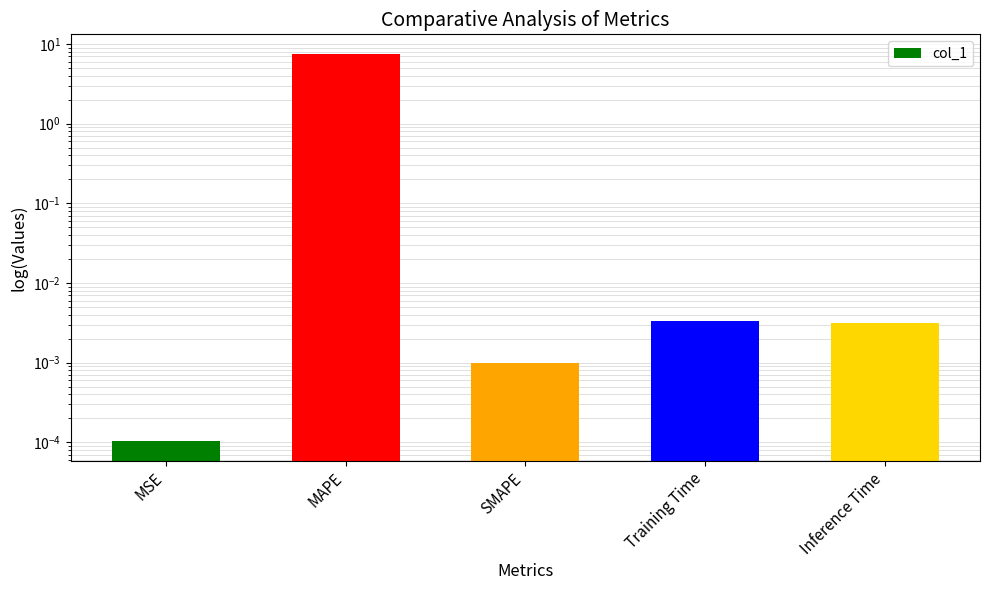

Reading left to right, list all the values displayed in this chart.

MSE=0.0	MAPE=7.6	SMAPE=0.0	Training Time=0.0	Inference Time=0.0